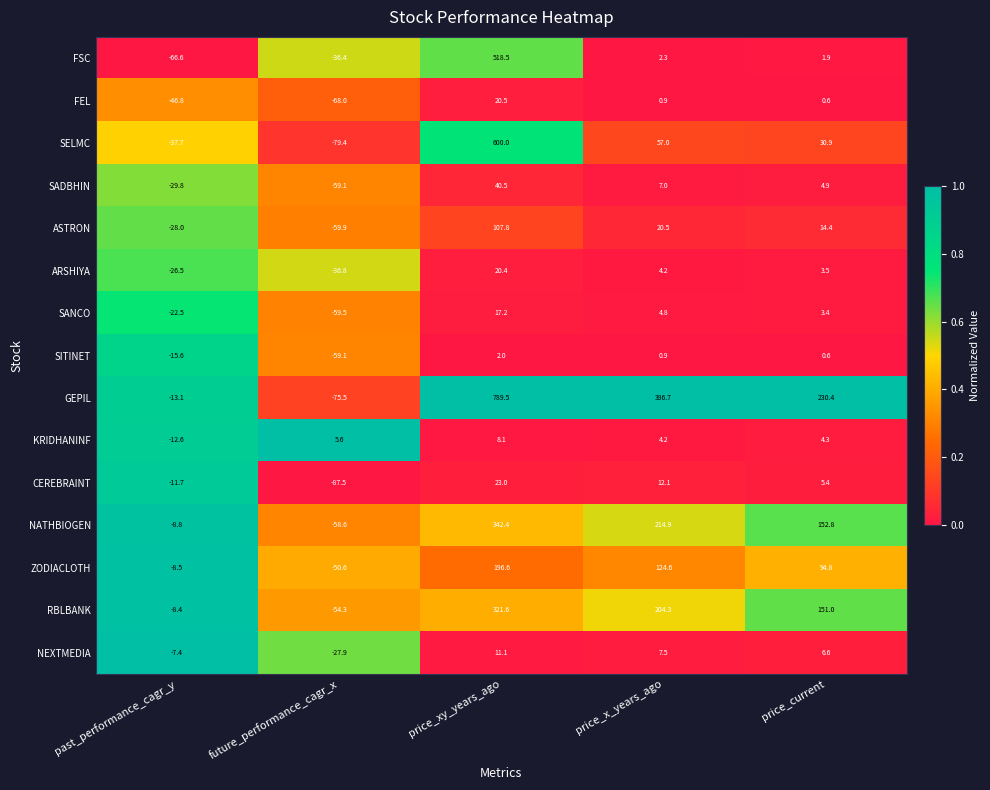

Between price_x_years_ago and price_current, which series saw the biggest shift?

GEPIL